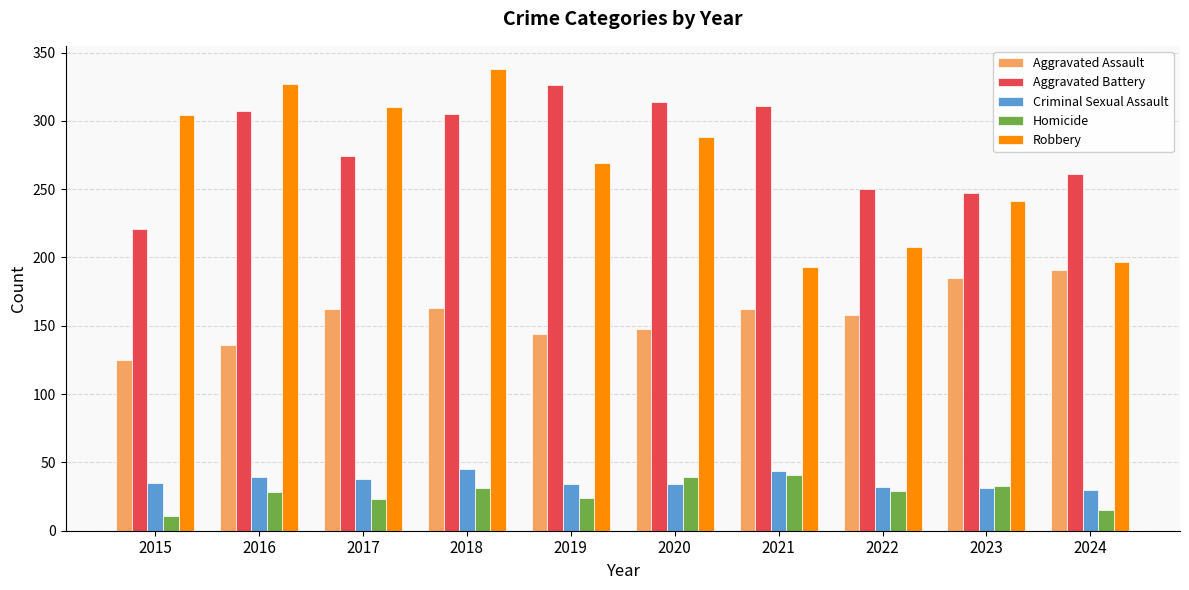

Read the Aggravated Assault value at 2020, to the nearest 10.

150